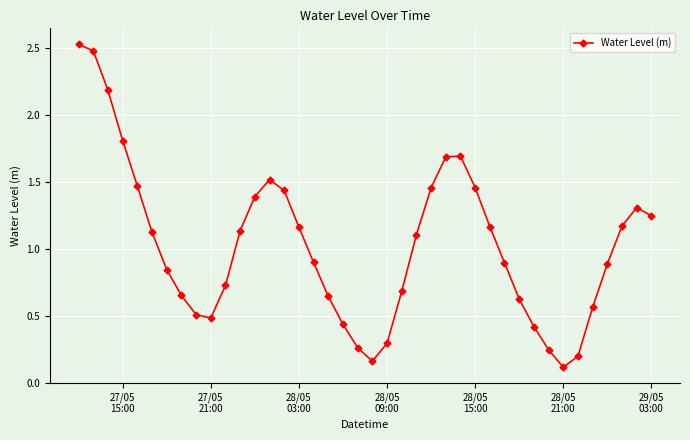

What is the difference between the second highest and minimum values?

2.4